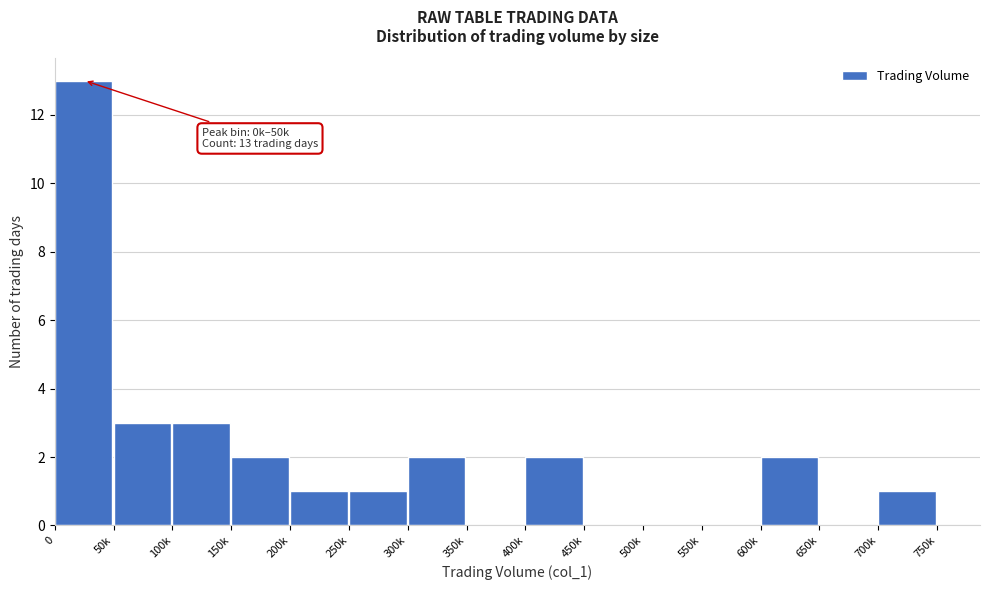

Reading left to right, list all the values displayed in this chart.

0=13	50k=3	100k=3	150k=2	200k=1	250k=1	300k=2	350k=0	400k=2	450k=0	500k=0	550k=0	600k=2	650k=0	700k=1